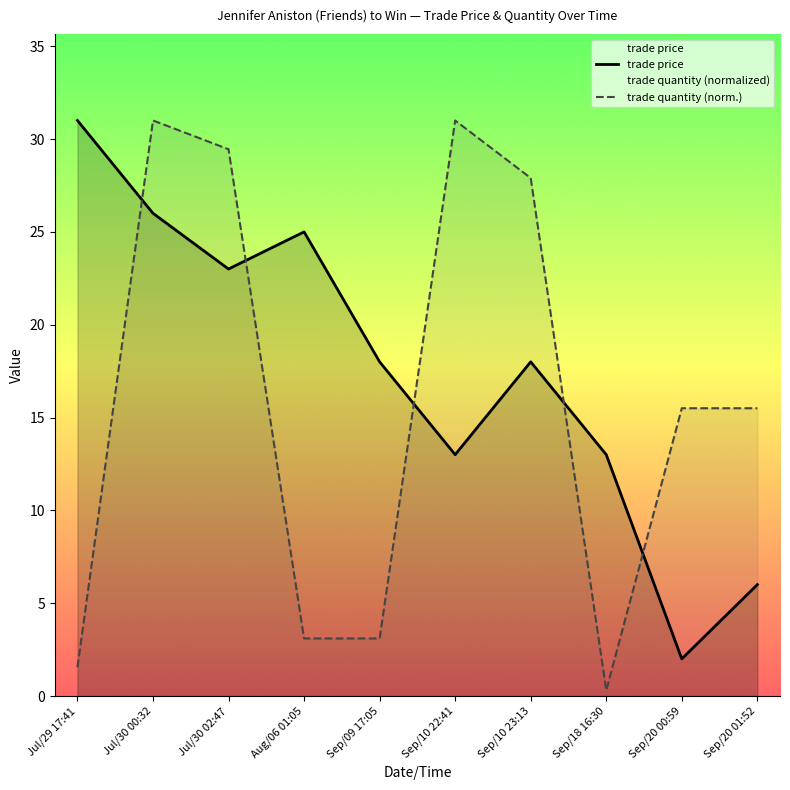

Reading left to right, extract all data points from this chart.

trade price: Jul/29 17:41=31.0	Jul/30 00:32=26.0	Jul/30 02:47=23.0	Aug/06 01:05=25.0	Sep/09 17:05=18.0	Sep/10 22:41=13.0	Sep/10 23:13=18.0	Sep/18 16:30=13.0	Sep/20 00:59=2.0	Sep/20 01:52=6.0
trade quantity (norm.): Jul/29 17:41=1.6	Jul/30 00:32=31.0	Jul/30 02:47=29.4	Aug/06 01:05=3.1	Sep/09 17:05=3.1	Sep/10 22:41=31.0	Sep/10 23:13=27.9	Sep/18 16:30=0.3	Sep/20 00:59=15.5	Sep/20 01:52=15.5